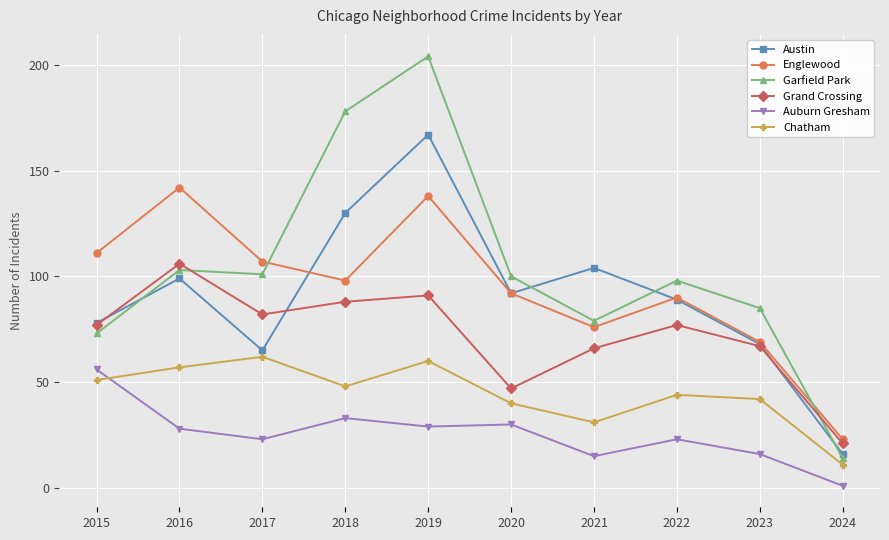

True or false: Englewood has a value of 82 at 2016.

False